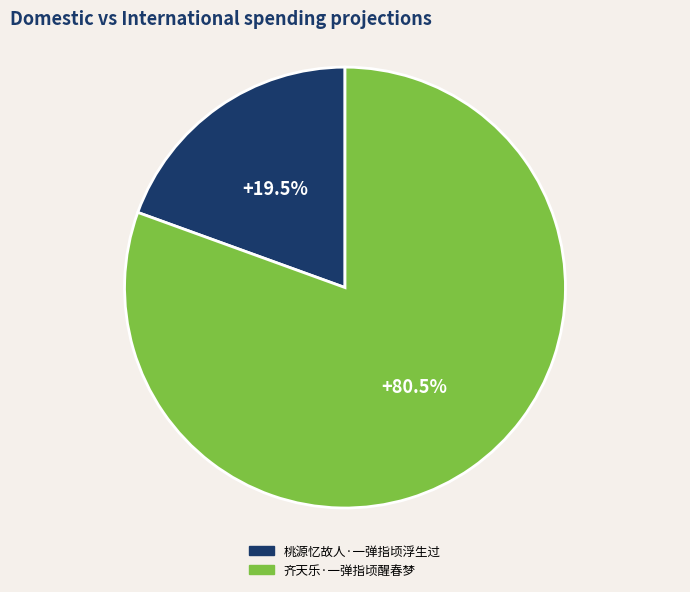

To the nearest percent, what is the difference between the largest and smallest slice percentages?

61%